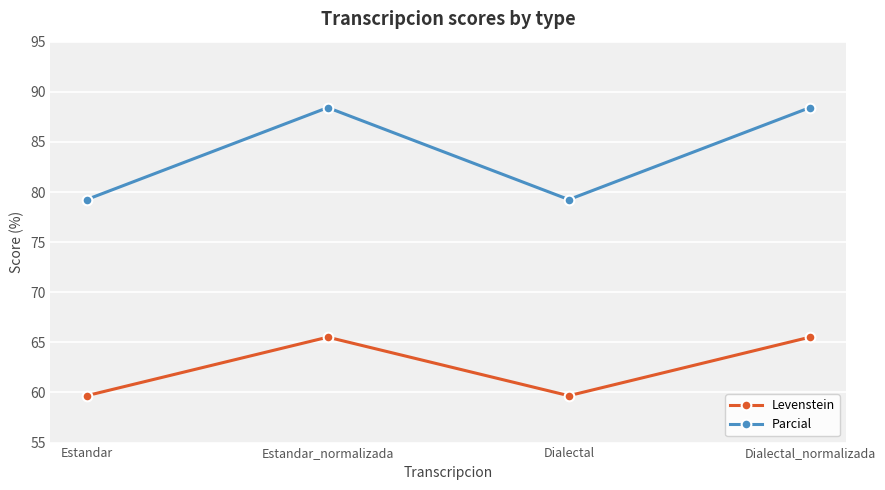

What is the sum of all Parcial values?

335.3